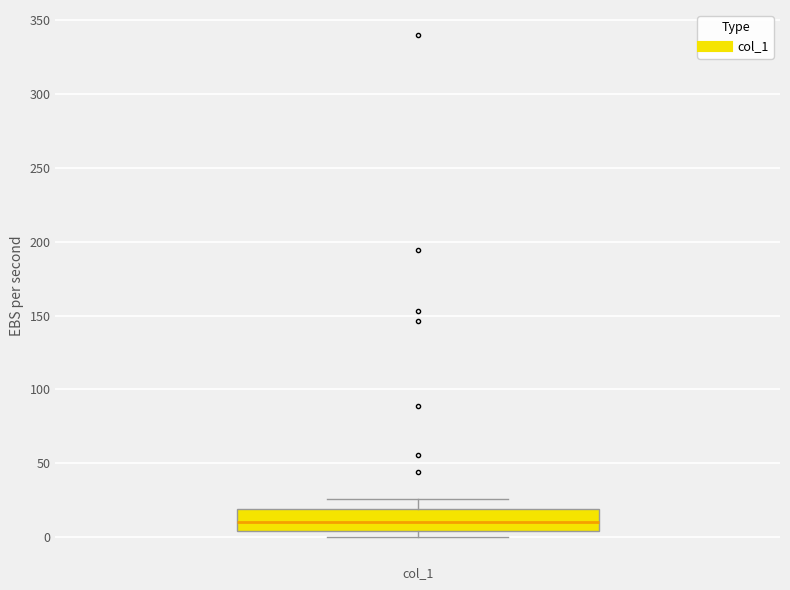

Transcribe this box plot: give where the median line is, the range the box spans, and where the two whiskers end, as read against the y-axis. The values are not printed on the chart, so give them approximately, as read against the axis.

median 10, box 5 to 20, whiskers 0 to 25